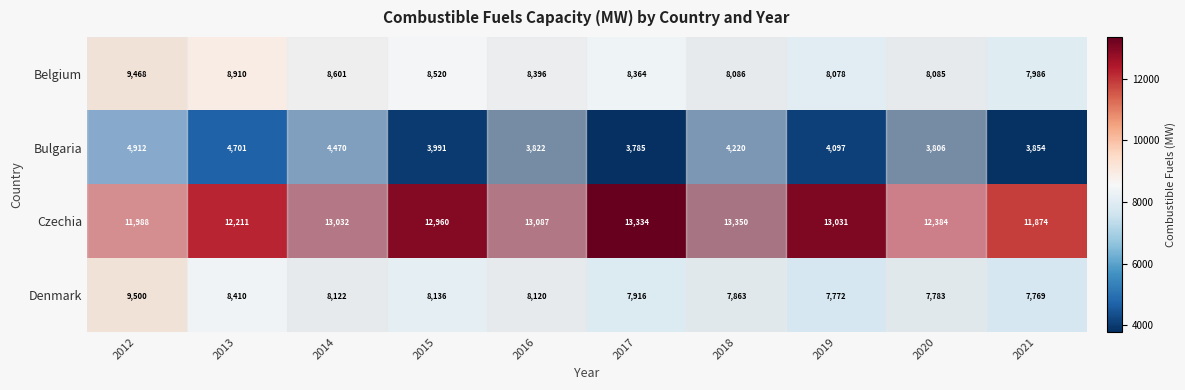

What is the total value across all series at 2013?

34232